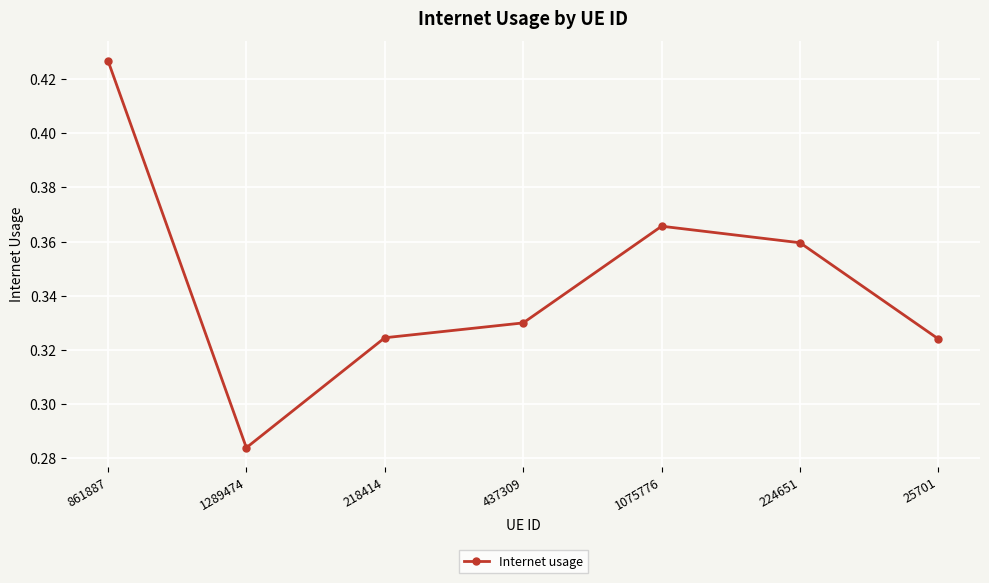

What is the label of the 1st point from the left?

861887